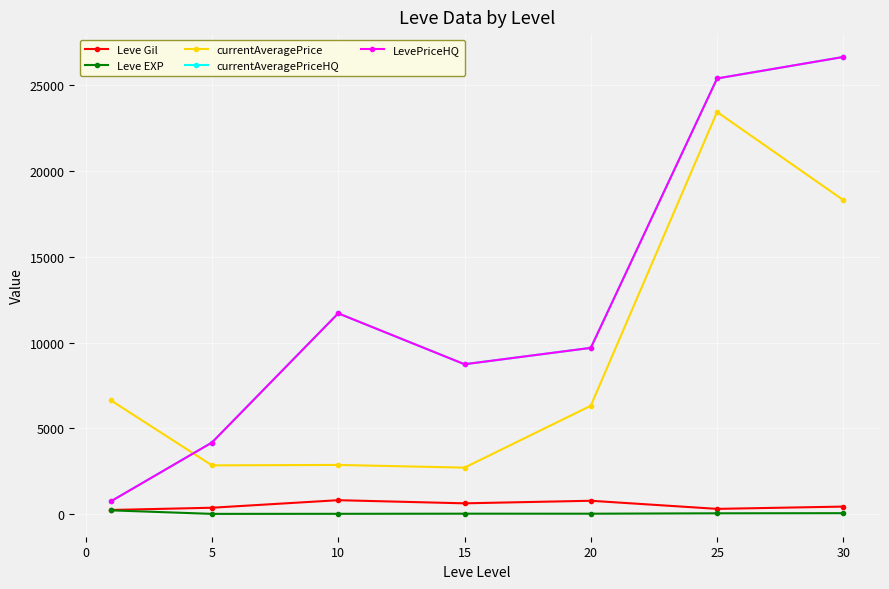

Is this an area chart (filled region under the line)?

No